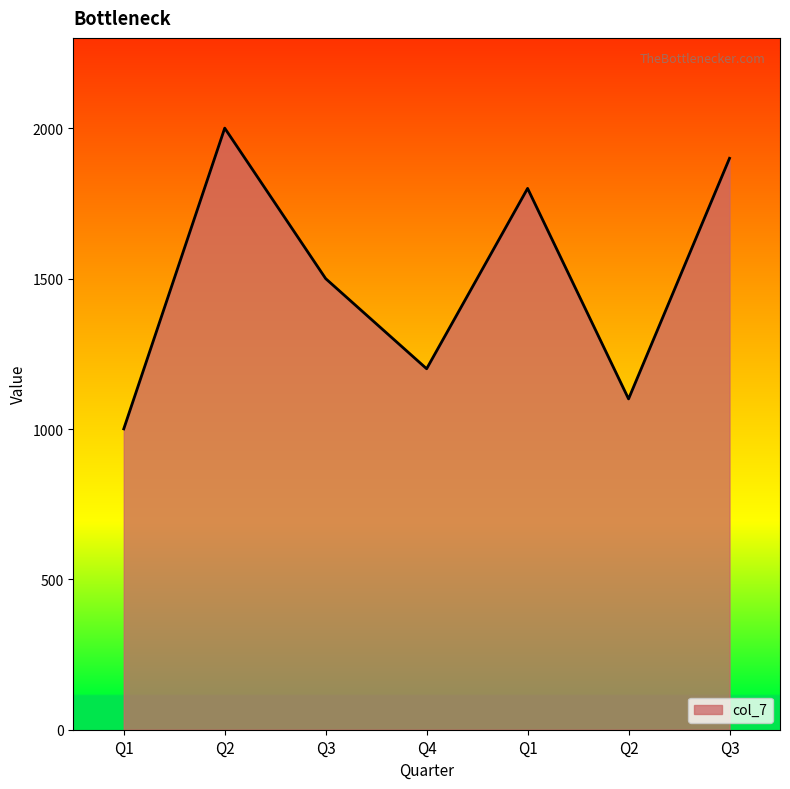

What is the sum of the values at Q2 and Q3?

3501.0